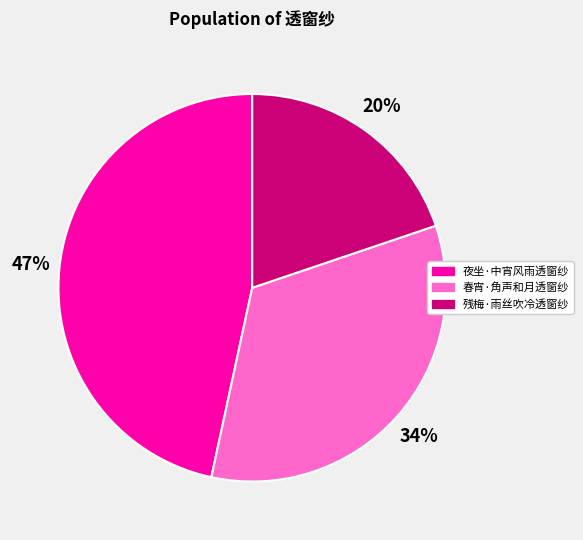

True or false: 夜坐·中宵风雨透窗纱 accounts for 34% of the total.

False